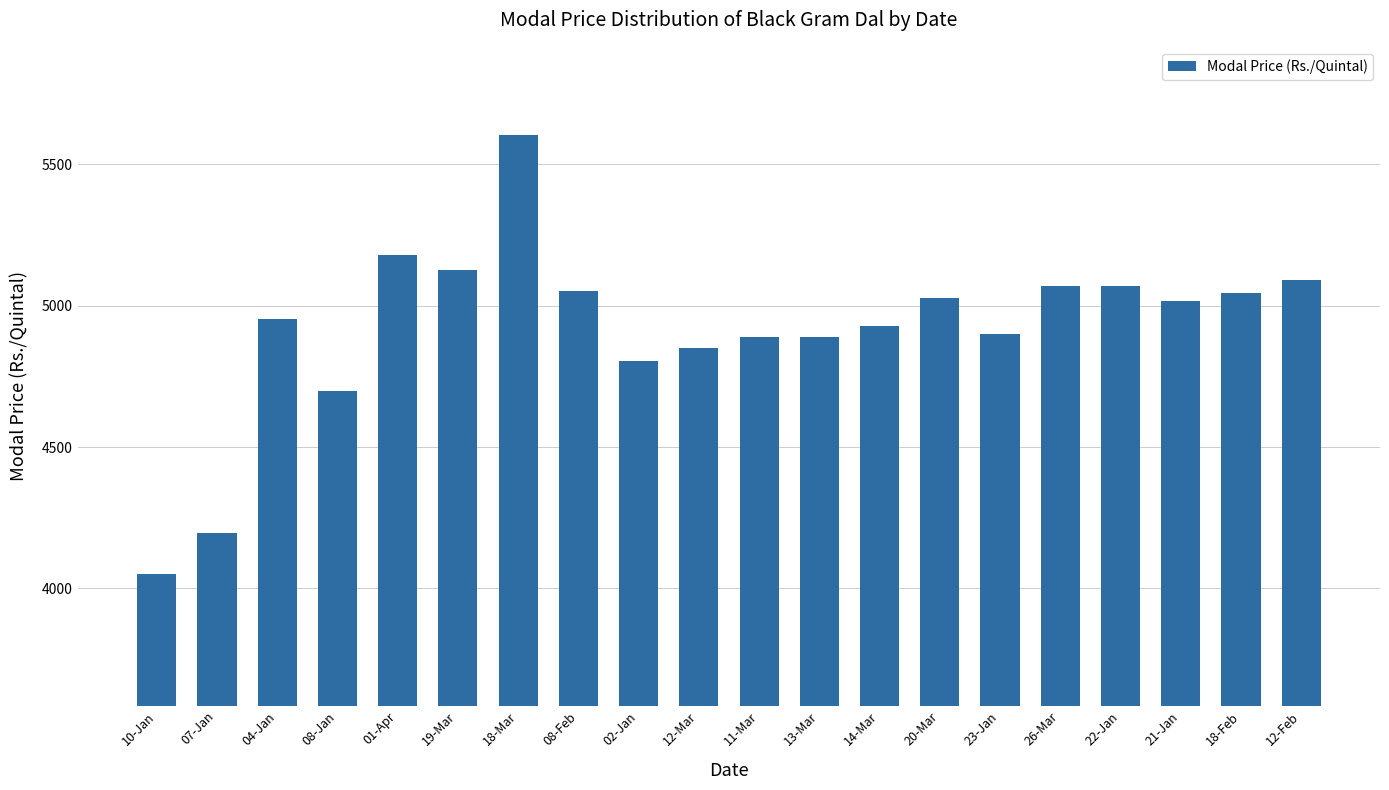

What is the difference between the second highest and second lowest values?

986